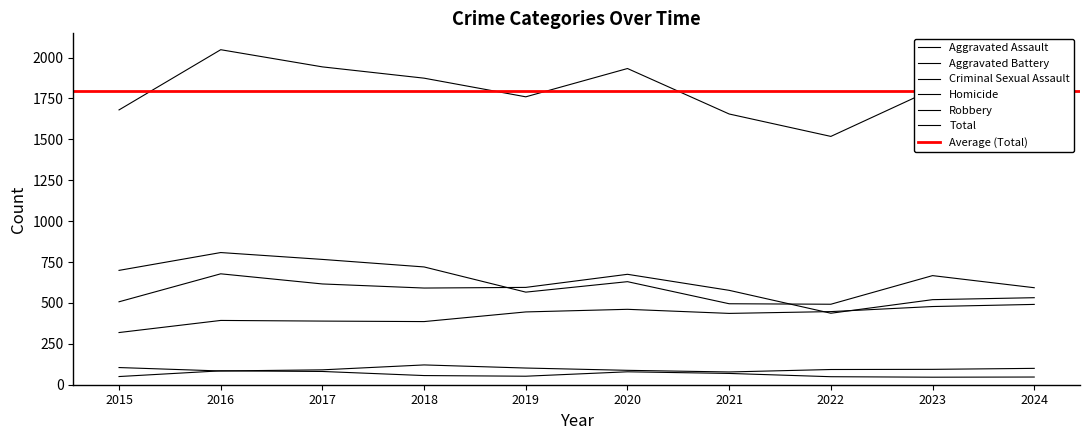

At which label does Homicide first exceed 56?

2016